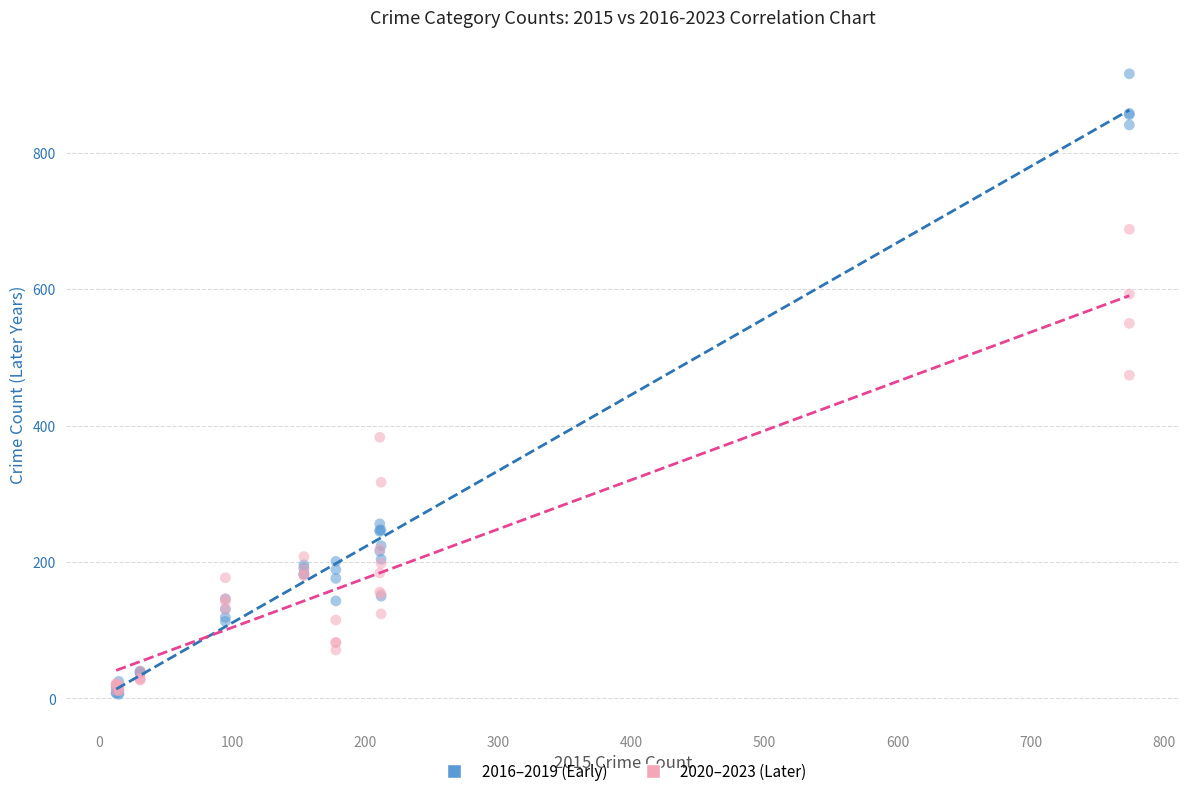

Across all series, what Y value is closest to 461?

474